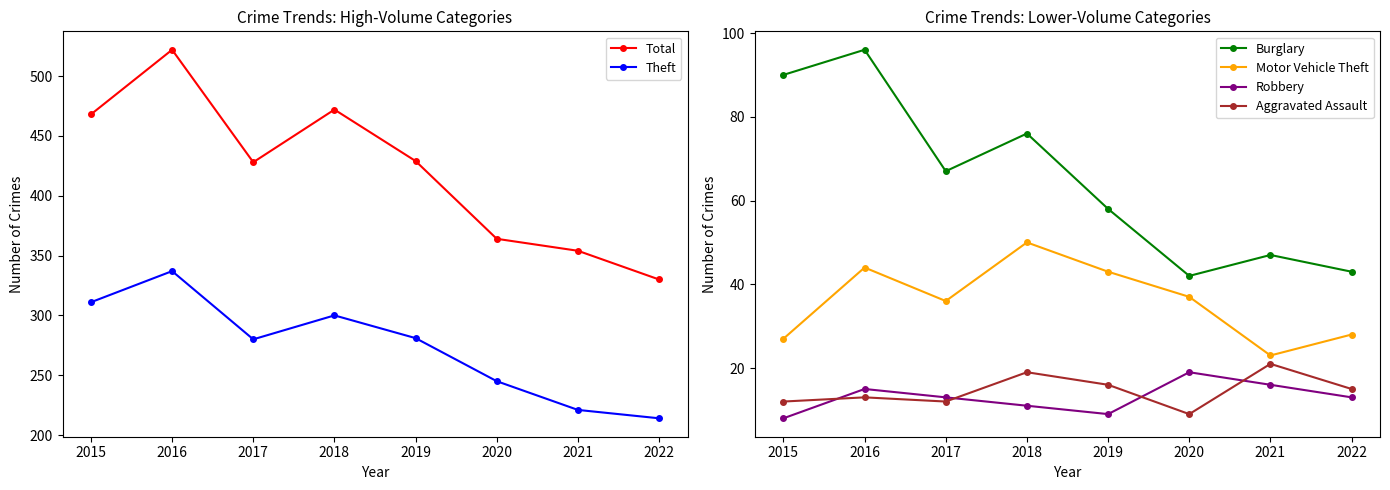

What is the value of the Aggravated Assault point at the 2nd from the left?

13